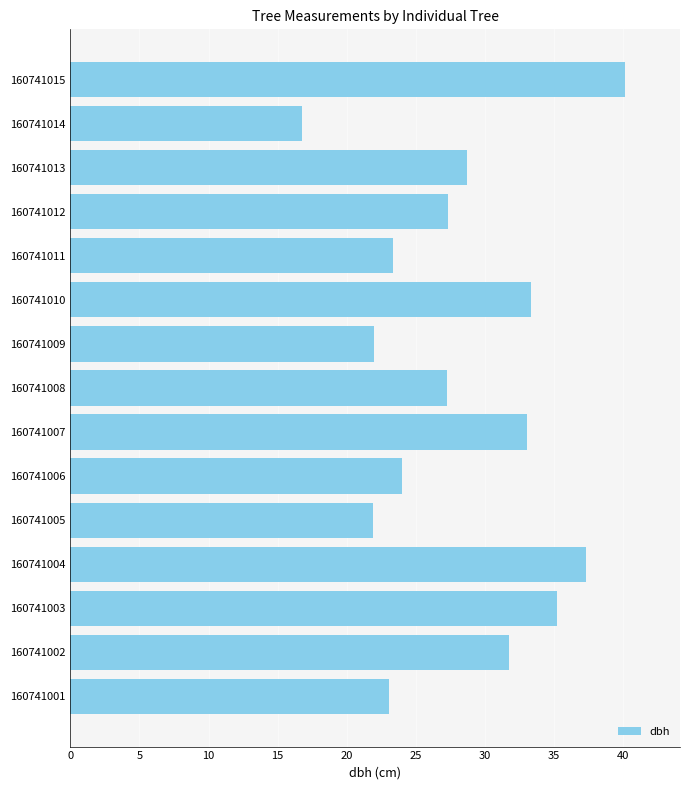

The value at 160741010 is 10.8. True or false?

False